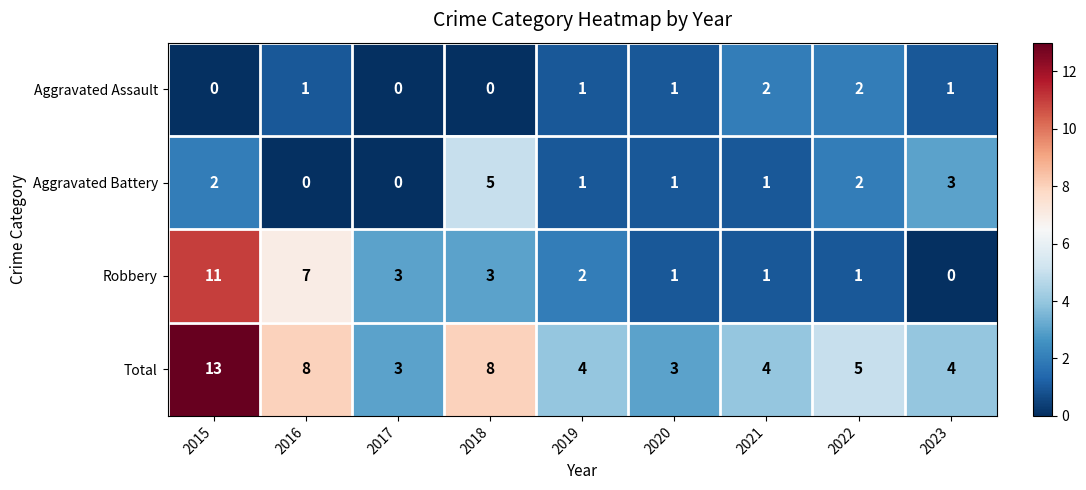

How many Aggravated Battery values are between 1 and 2?

5